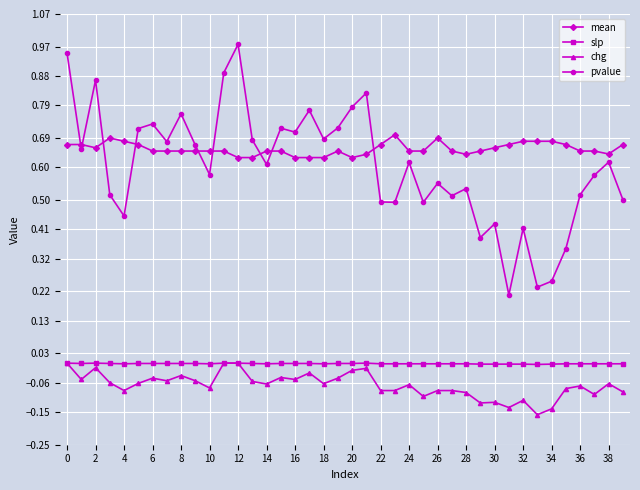

How many categories are shown in the chart?

40